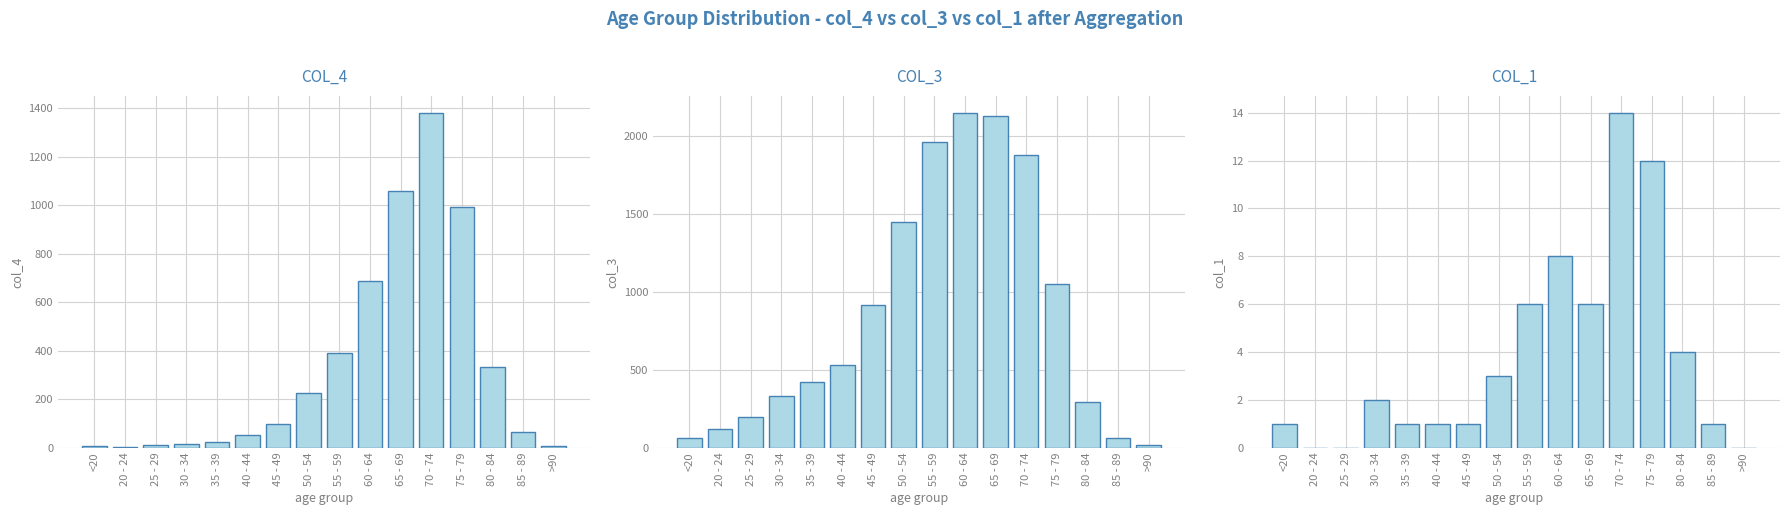

What is the label of the 7th bar from the right?

60 - 64